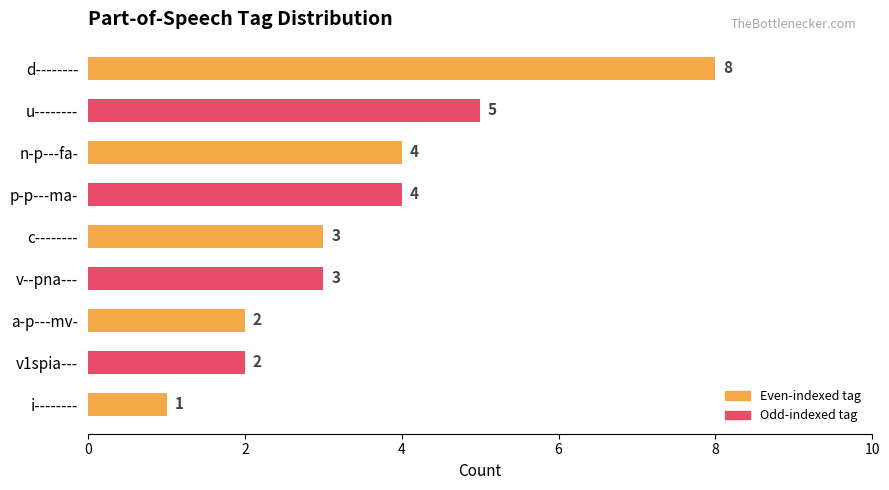

The value at a-p---mv- is 2. True or false?

True